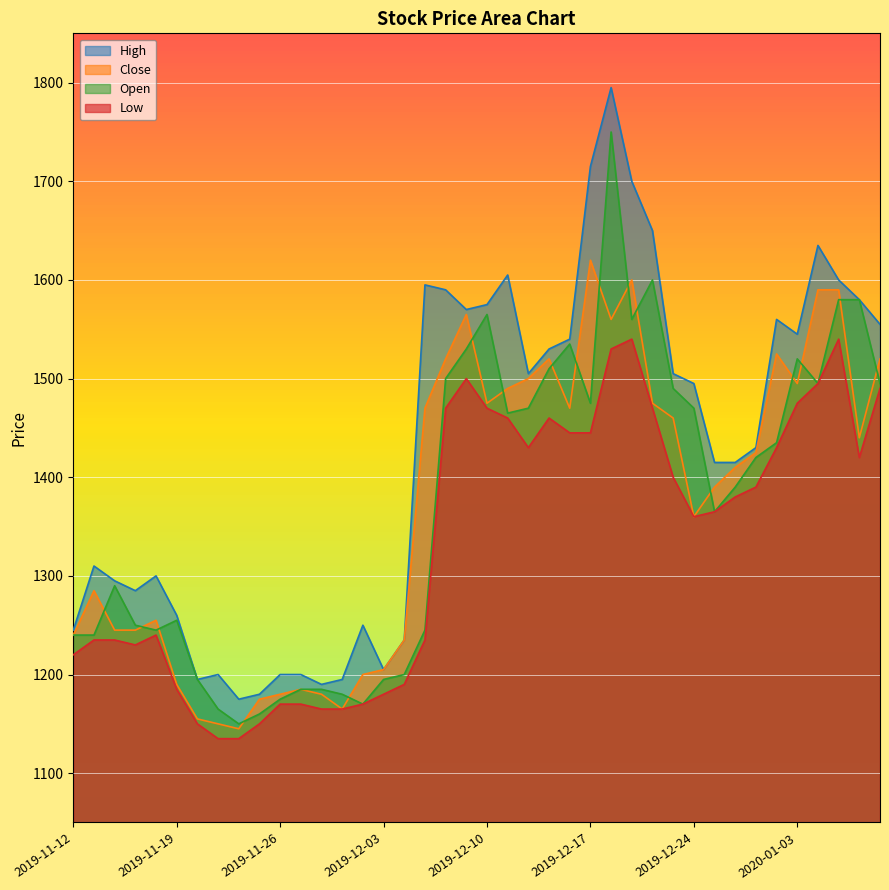

Reading left to right, transcribe all the data shown in this chart.

High: 2019-11-12=1245	2019-11-13=1310	2019-11-14=1295	2019-11-15=1285	2019-11-18=1300	2019-11-19=1260	2019-11-20=1195	2019-11-21=1200	2019-11-22=1175	2019-11-25=1180	2019-11-26=1200	2019-11-27=1200	2019-11-28=1190	2019-11-29=1195	2019-12-02=1250	2019-12-03=1205	2019-12-04=1235	2019-12-05=1595	2019-12-06=1590	2019-12-09=1570	2019-12-10=1575	2019-12-11=1605	2019-12-12=1505	2019-12-13=1530	2019-12-16=1540	2019-12-17=1715	2019-12-18=1795	2019-12-19=1700	2019-12-20=1650	2019-12-23=1505	2019-12-24=1495	2019-12-26=1415	2019-12-27=1415	2019-12-30=1430	2020-01-02=1560	2020-01-03=1545	2020-01-06=1635	2020-01-07=1600	2020-01-08=1580	2020-01-09=1555
Close: 2019-11-12=1240	2019-11-13=1285	2019-11-14=1245	2019-11-15=1245	2019-11-18=1255	2019-11-19=1190	2019-11-20=1155	2019-11-21=1150	2019-11-22=1145	2019-11-25=1175	2019-11-26=1180	2019-11-27=1185	2019-11-28=1180	2019-11-29=1165	2019-12-02=1200	2019-12-03=1205	2019-12-04=1235	2019-12-05=1470	2019-12-06=1520	2019-12-09=1565	2019-12-10=1475	2019-12-11=1490	2019-12-12=1500	2019-12-13=1520	2019-12-16=1470	2019-12-17=1620	2019-12-18=1560	2019-12-19=1600	2019-12-20=1475	2019-12-23=1460	2019-12-24=1360	2019-12-26=1390	2019-12-27=1410	2019-12-30=1425	2020-01-02=1525	2020-01-03=1495	2020-01-06=1590	2020-01-07=1590	2020-01-08=1440	2020-01-09=1520
Open: 2019-11-12=1240	2019-11-13=1240	2019-11-14=1290	2019-11-15=1250	2019-11-18=1245	2019-11-19=1255	2019-11-20=1195	2019-11-21=1165	2019-11-22=1150	2019-11-25=1160	2019-11-26=1175	2019-11-27=1185	2019-11-28=1185	2019-11-29=1180	2019-12-02=1170	2019-12-03=1195	2019-12-04=1200	2019-12-05=1245	2019-12-06=1500	2019-12-09=1530	2019-12-10=1565	2019-12-11=1465	2019-12-12=1470	2019-12-13=1510	2019-12-16=1535	2019-12-17=1475	2019-12-18=1750	2019-12-19=1560	2019-12-20=1600	2019-12-23=1490	2019-12-24=1470	2019-12-26=1365	2019-12-27=1390	2019-12-30=1420	2020-01-02=1435	2020-01-03=1520	2020-01-06=1495	2020-01-07=1580	2020-01-08=1580	2020-01-09=1495
Low: 2019-11-12=1220	2019-11-13=1235	2019-11-14=1235	2019-11-15=1230	2019-11-18=1240	2019-11-19=1185	2019-11-20=1150	2019-11-21=1135	2019-11-22=1135	2019-11-25=1150	2019-11-26=1170	2019-11-27=1170	2019-11-28=1165	2019-11-29=1165	2019-12-02=1170	2019-12-03=1180	2019-12-04=1190	2019-12-05=1235	2019-12-06=1470	2019-12-09=1500	2019-12-10=1470	2019-12-11=1460	2019-12-12=1430	2019-12-13=1460	2019-12-16=1445	2019-12-17=1445	2019-12-18=1530	2019-12-19=1540	2019-12-20=1470	2019-12-23=1400	2019-12-24=1360	2019-12-26=1365	2019-12-27=1380	2019-12-30=1390	2020-01-02=1430	2020-01-03=1475	2020-01-06=1495	2020-01-07=1540	2020-01-08=1420	2020-01-09=1490